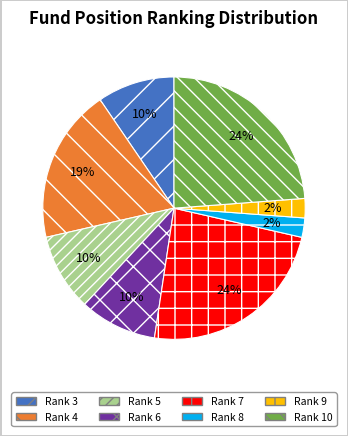

Is it true that Rank 4 is 7% of the pie?

False